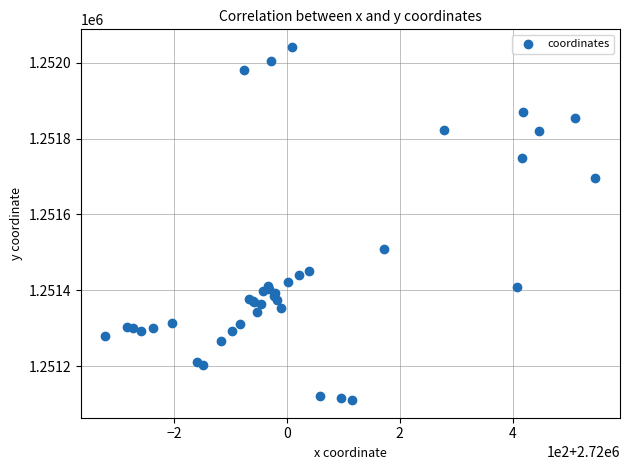

What Y value in the scatter plot is closest to 1251576?

1251507.9